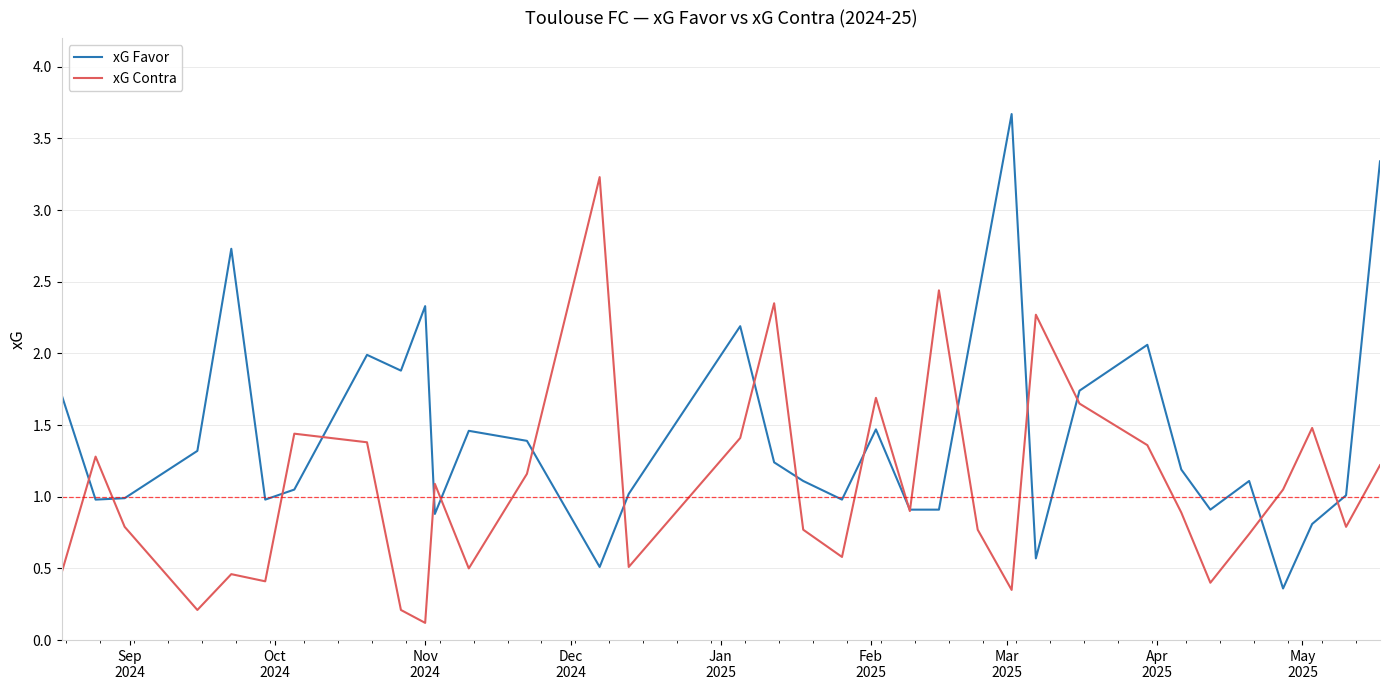

List the series in order of their peak value, highest first.

xG Favor, xG Contra